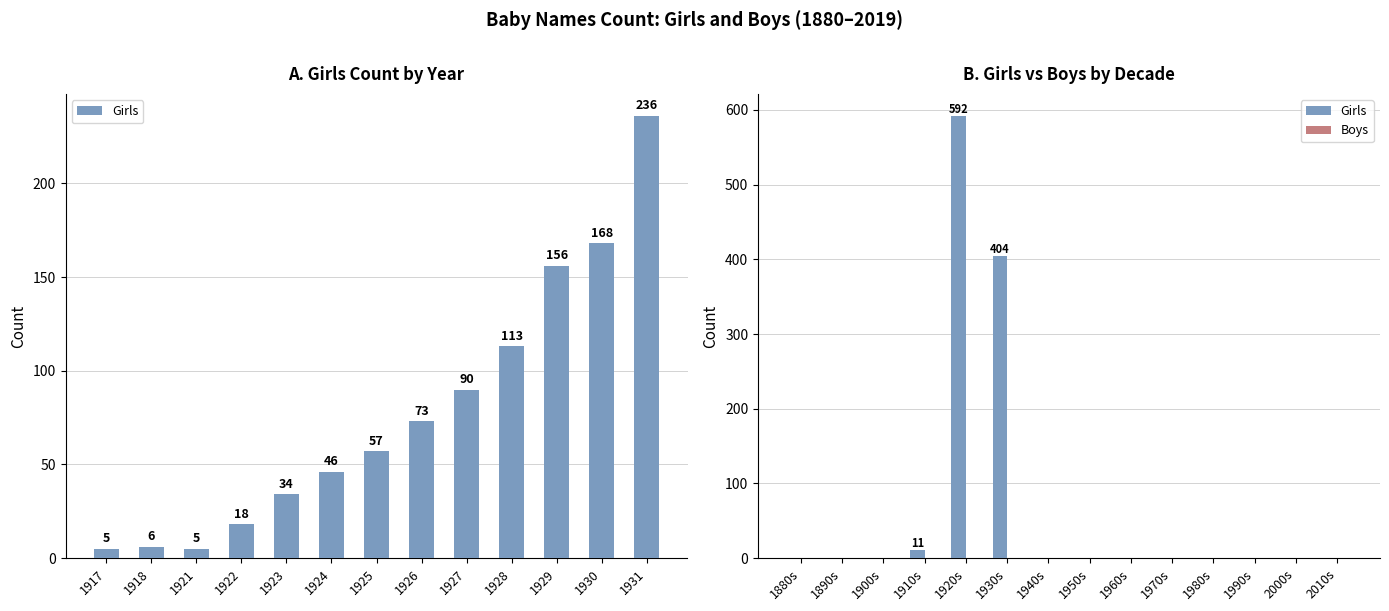

Count the number of data series in this chart.

2